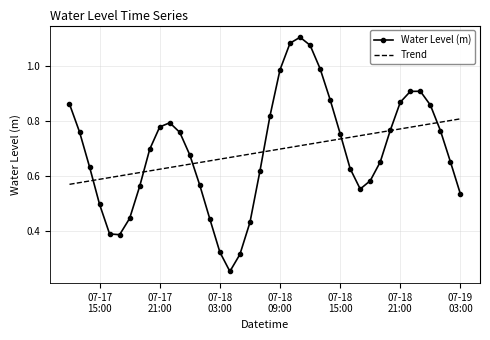

Which series has the largest range (max minus min)?

Water Level (m)